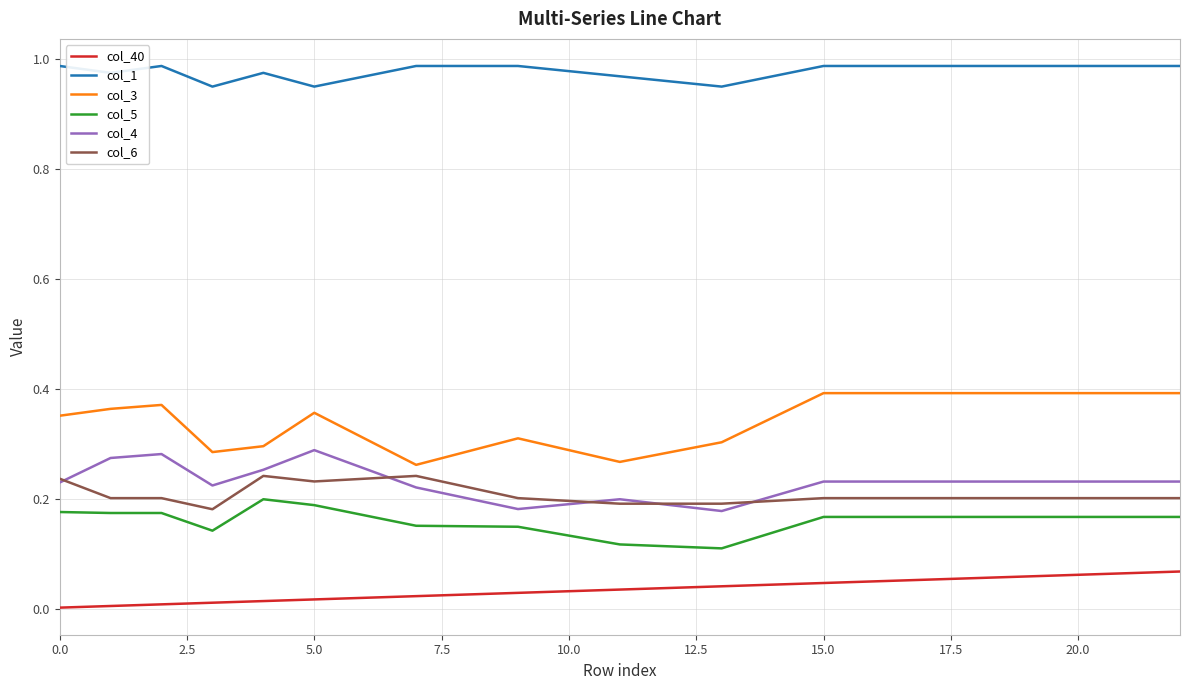

True or false: col_5 and col_1 intersect in this chart.

False